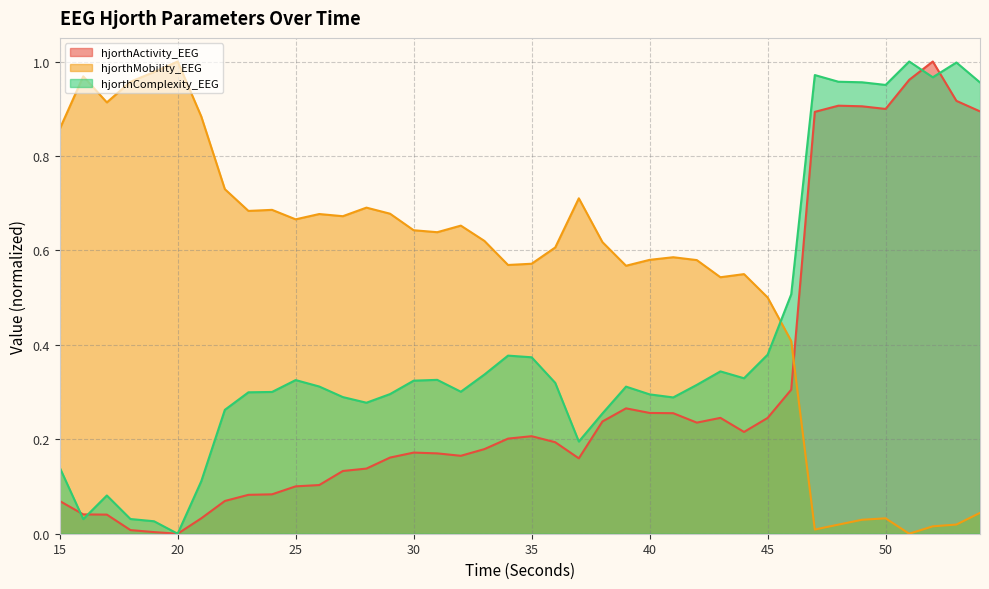

How many positive values does the hjorthActivity_EEG series have?

39